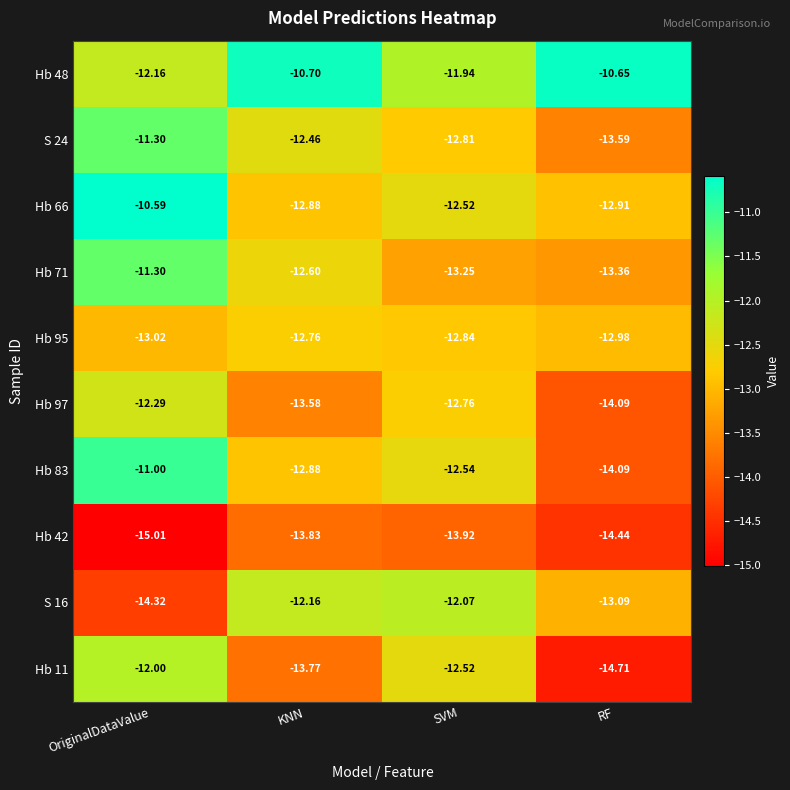

At which category is the sum across all series the highest?

OriginalDataValue